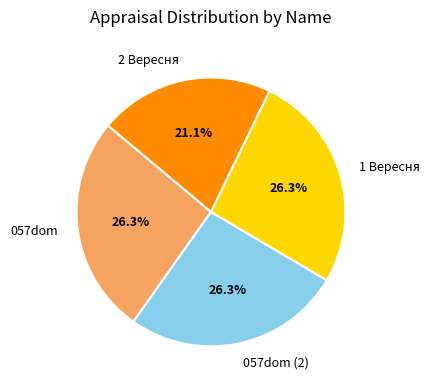

The 057dom (2) slice represents 38% of the pie. True or false?

False